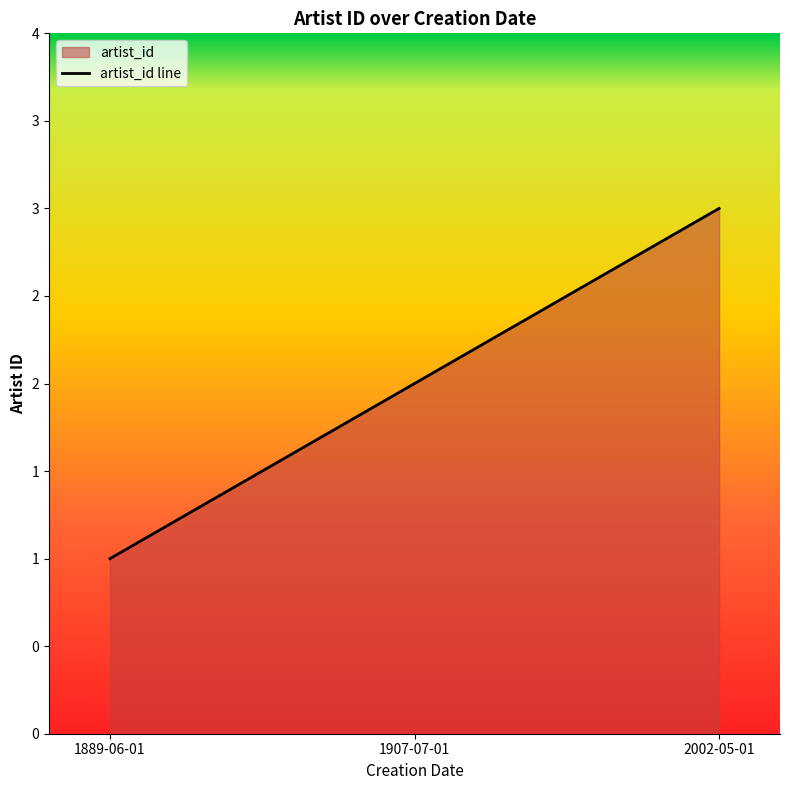

What value does the data have at 1907-07-01?

2